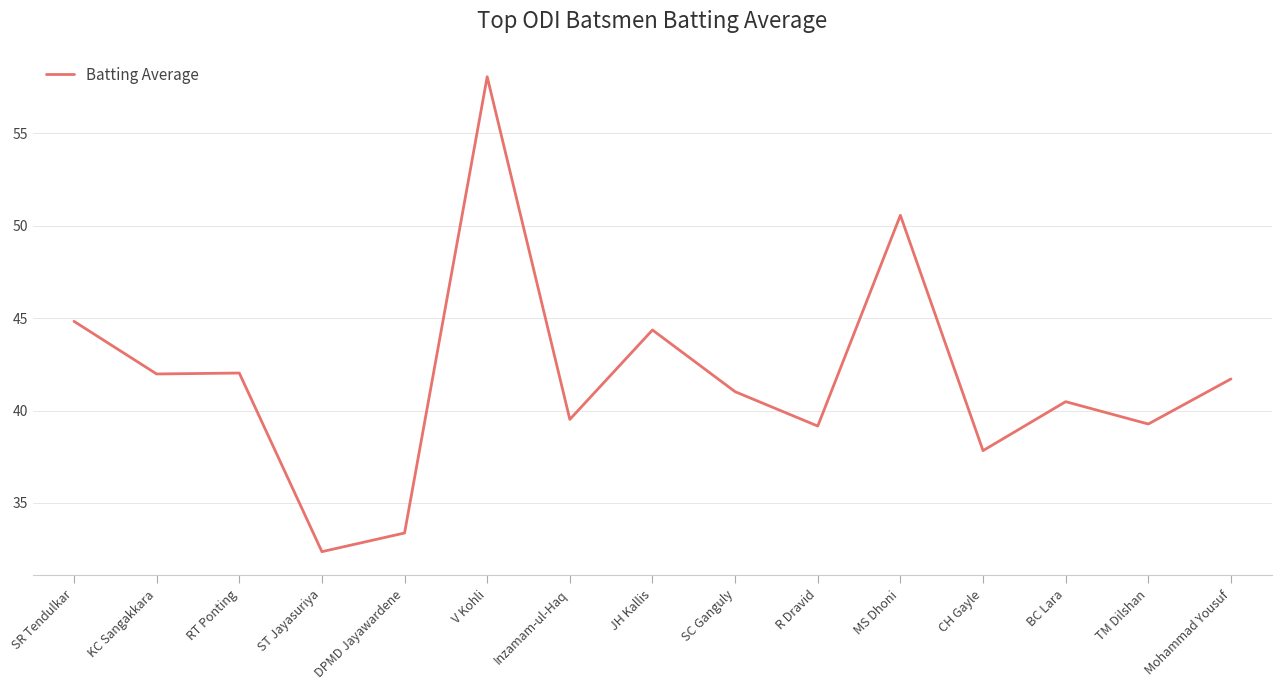

What is the difference between the values at Mohammad Yousuf and V Kohli?

16.4